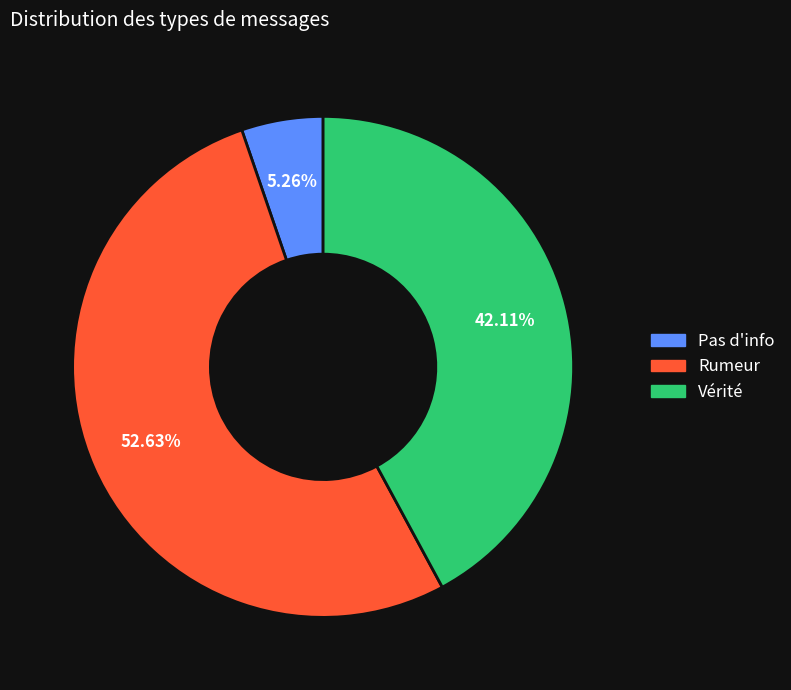

How many segments does this pie chart have?

3